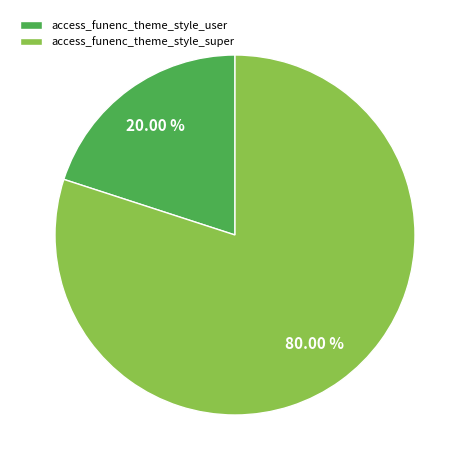

Which has a higher value, access_funenc_theme_style_super or access_funenc_theme_style_user?

access_funenc_theme_style_super